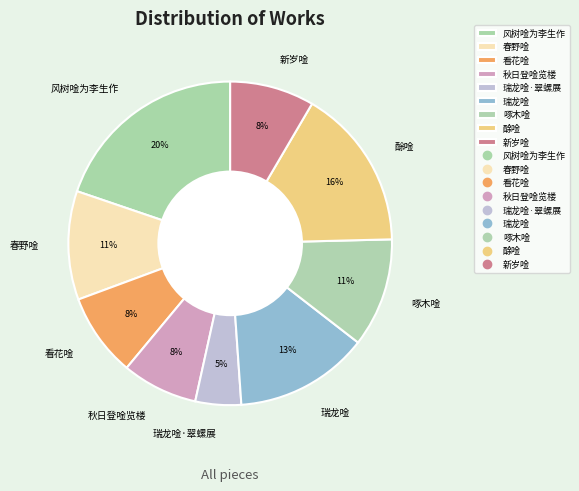

Count the number of slices in the pie.

9